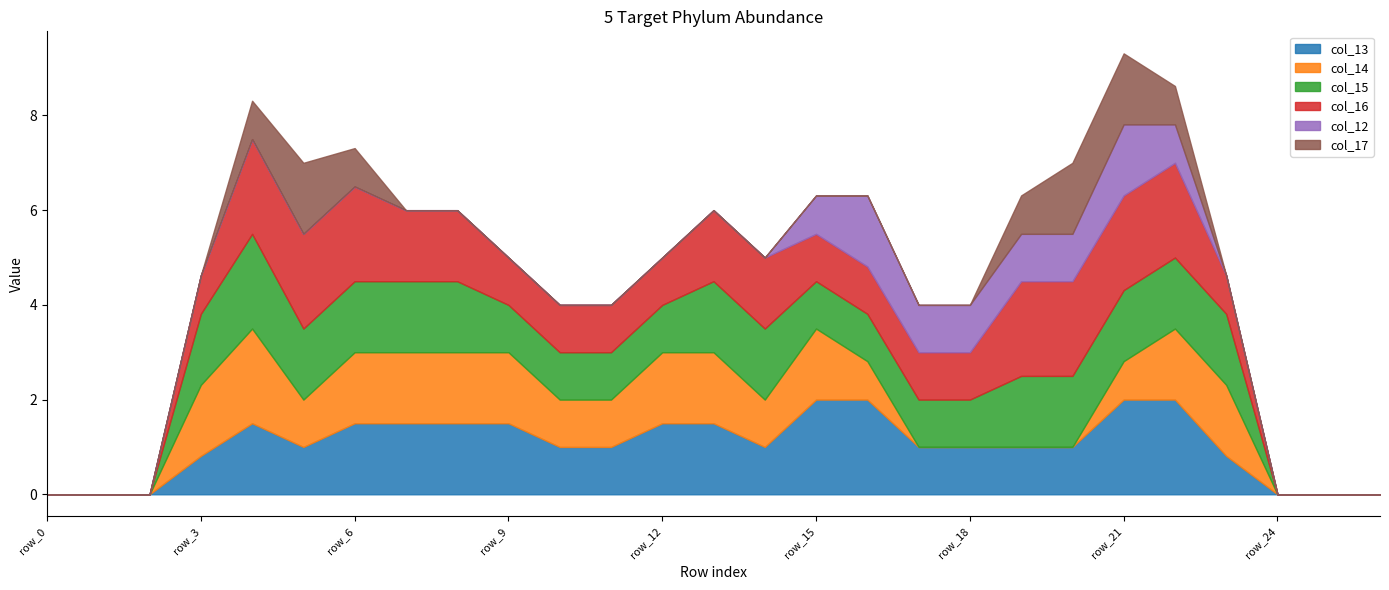

True or false: col_15 and col_13 cross at least once.

True